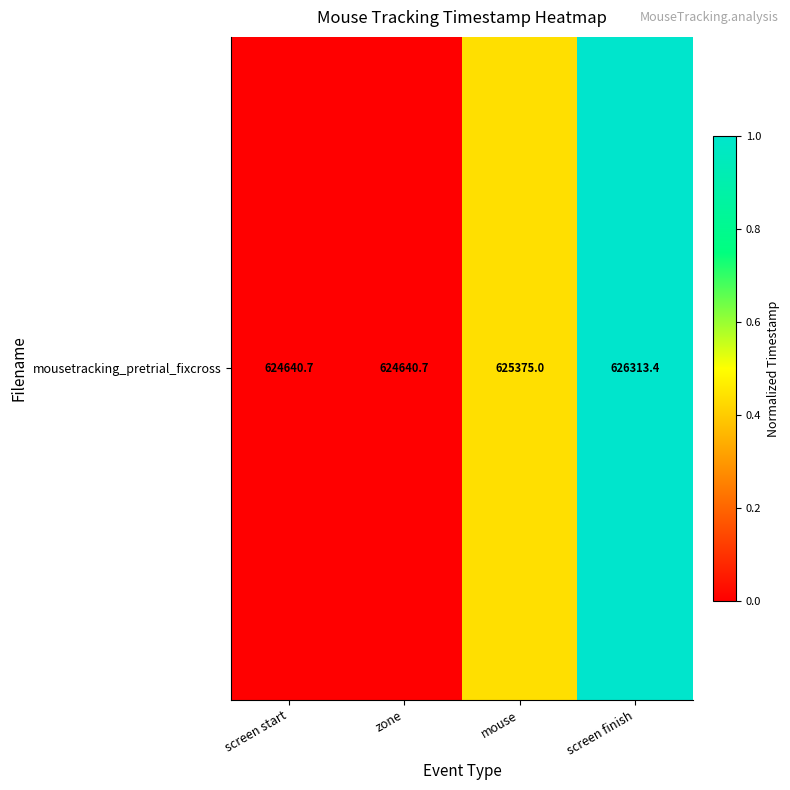

Rank the categories by value from lowest to highest.

screen start, zone, mouse, screen finish